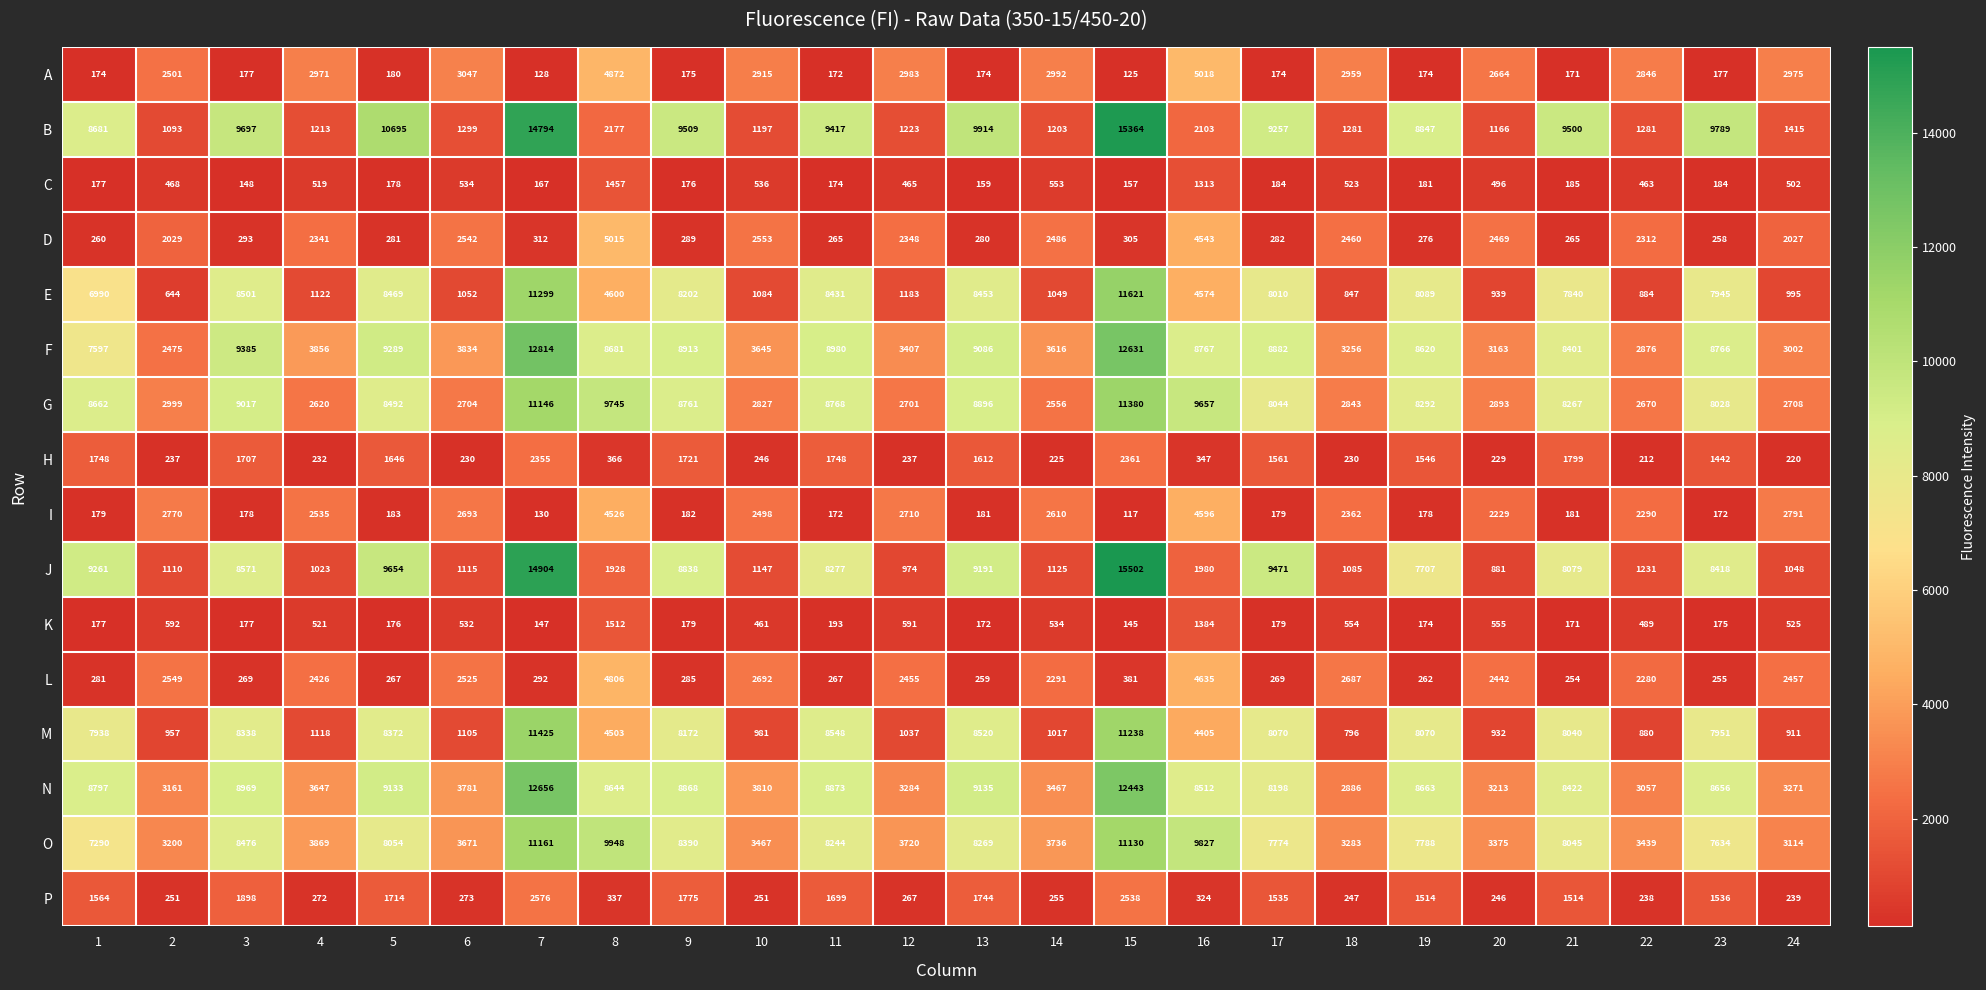

What is the difference between the highest and lowest values at 18?

3053